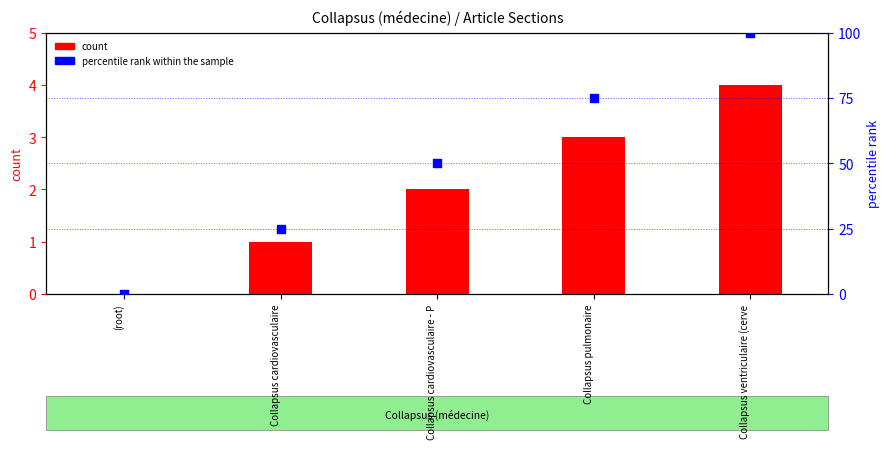

What is the total value across all series at Collapsus cardiovasculaire - P?

52